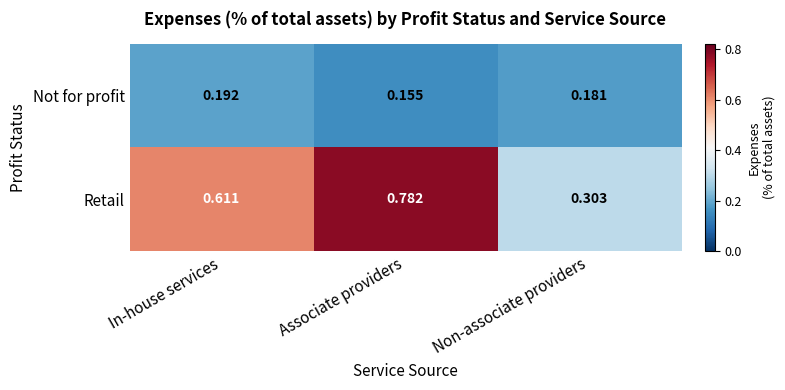

At which category is the sum across all series the highest?

Associate providers